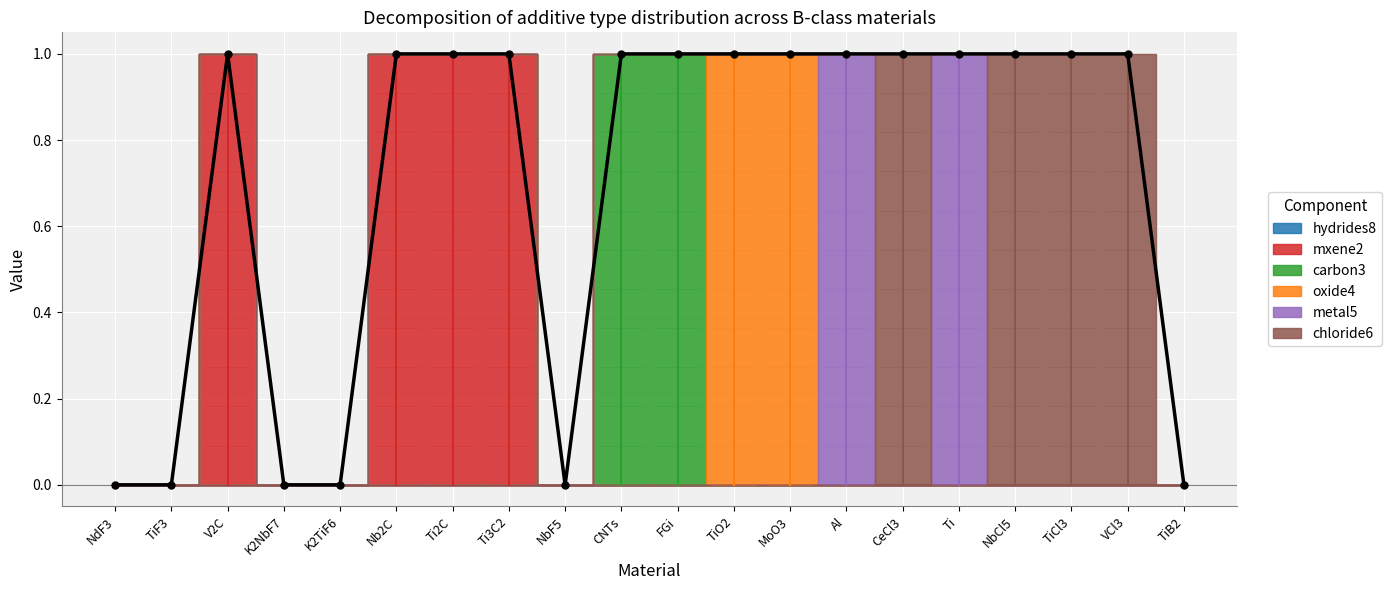

How many times do chloride6 and metal5 cross each other?

3